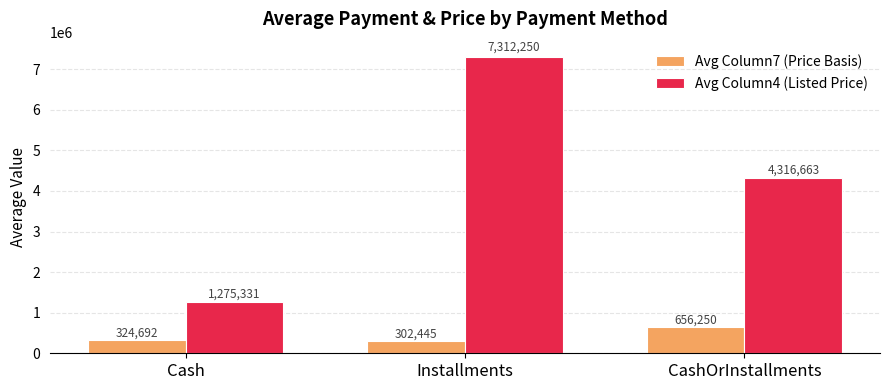

What are all the series names shown in the legend?

Avg Column7 (Price Basis), Avg Column4 (Listed Price)